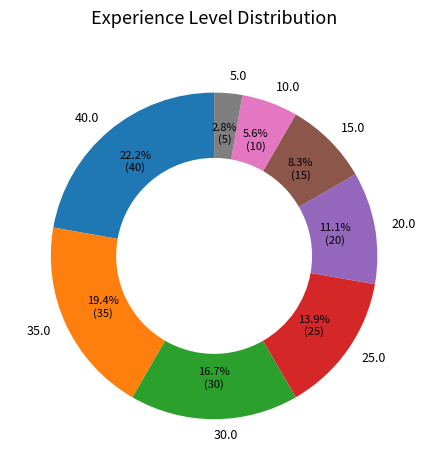

Which slice is the largest?

40.0